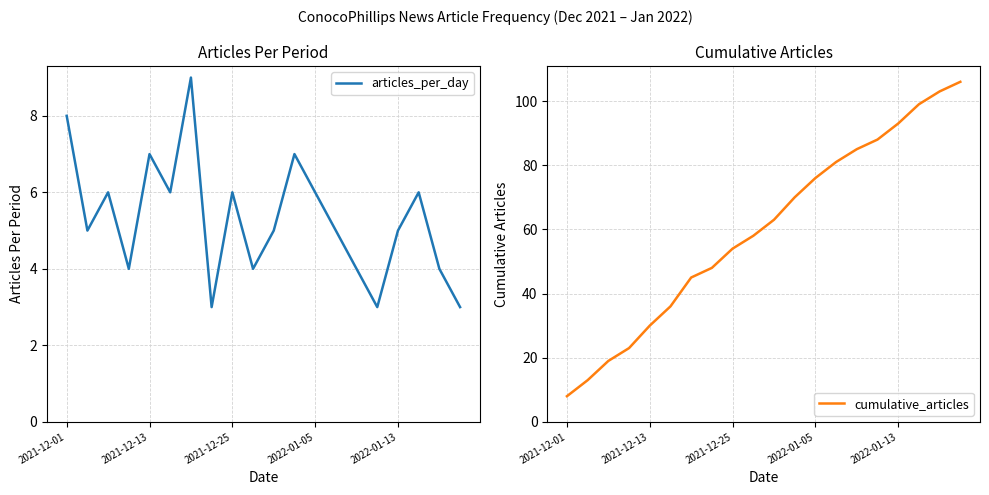

What is the sum of all articles_per_day values?

106